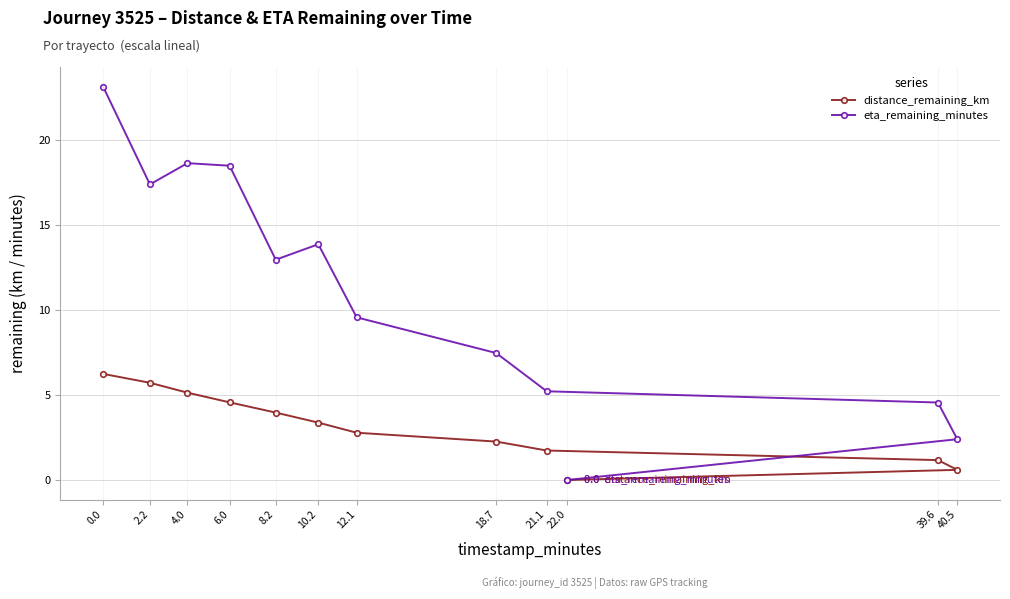

What are all the series names shown in the legend?

distance_remaining_km, eta_remaining_minutes